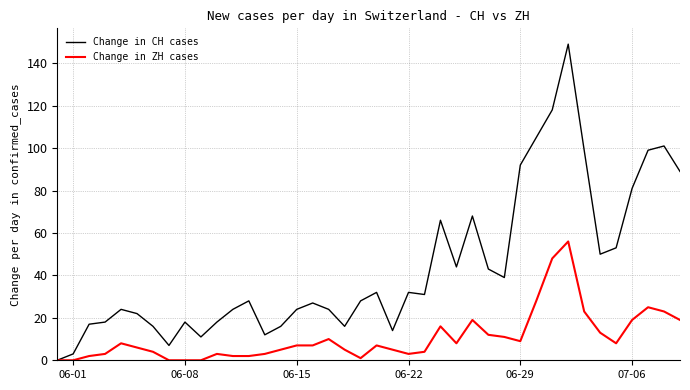

What is the highest value of the Change in CH cases series?

149